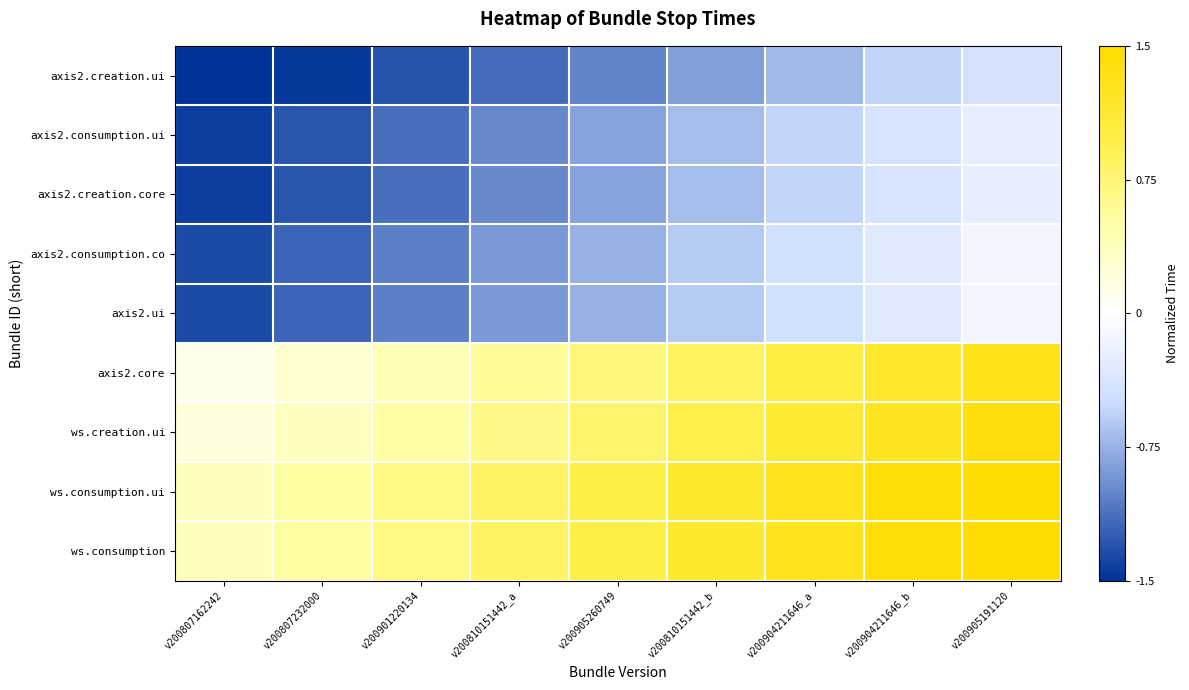

Which series has the largest total across all categories?

ws.consumption.ui